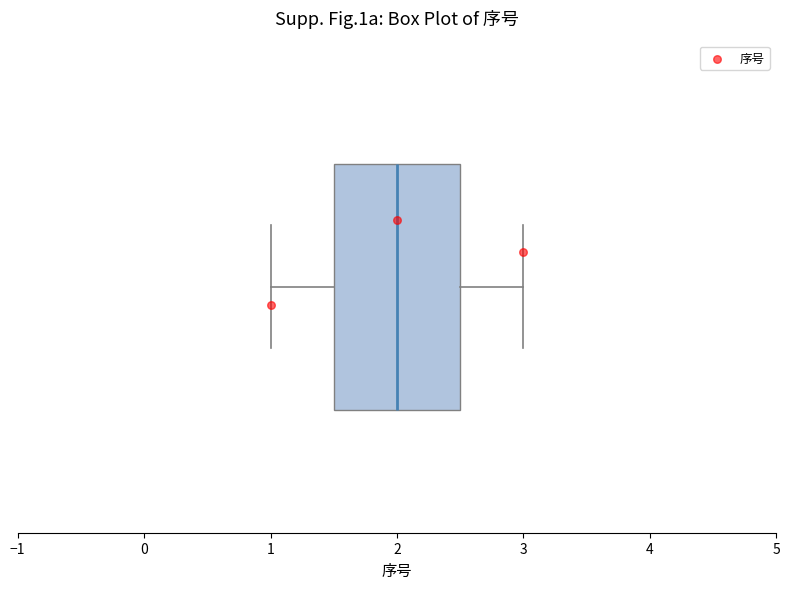

Read this box plot against the x-axis: the position of the median line, the range covered by the box, and the ends of both whiskers. The values are not printed on the chart, so give them approximately, as read against the axis.

median 2.0, box 1.5 to 2.5, whiskers 1.0 to 3.0